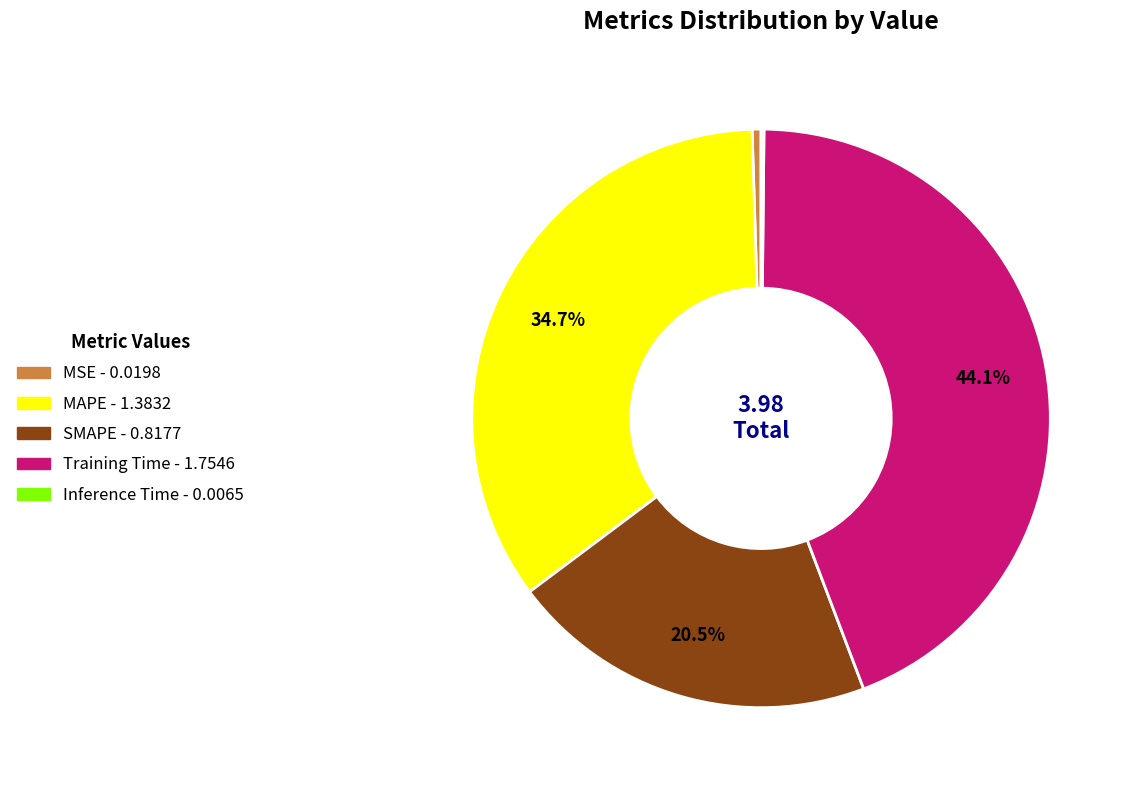

Which category has the biggest portion of the pie?

Training Time